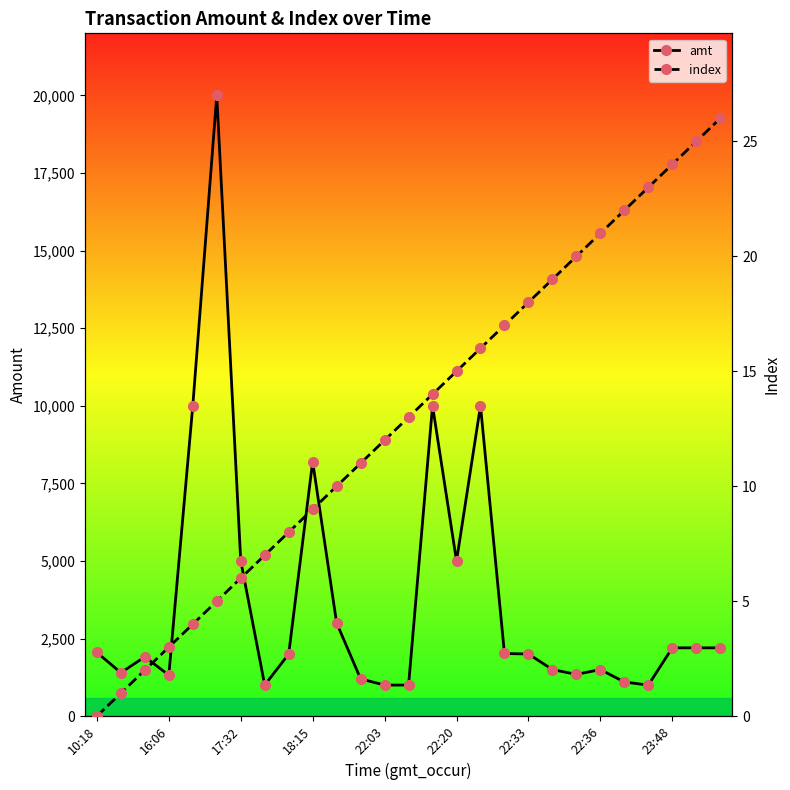

What are all the series names shown in the legend?

amt, index